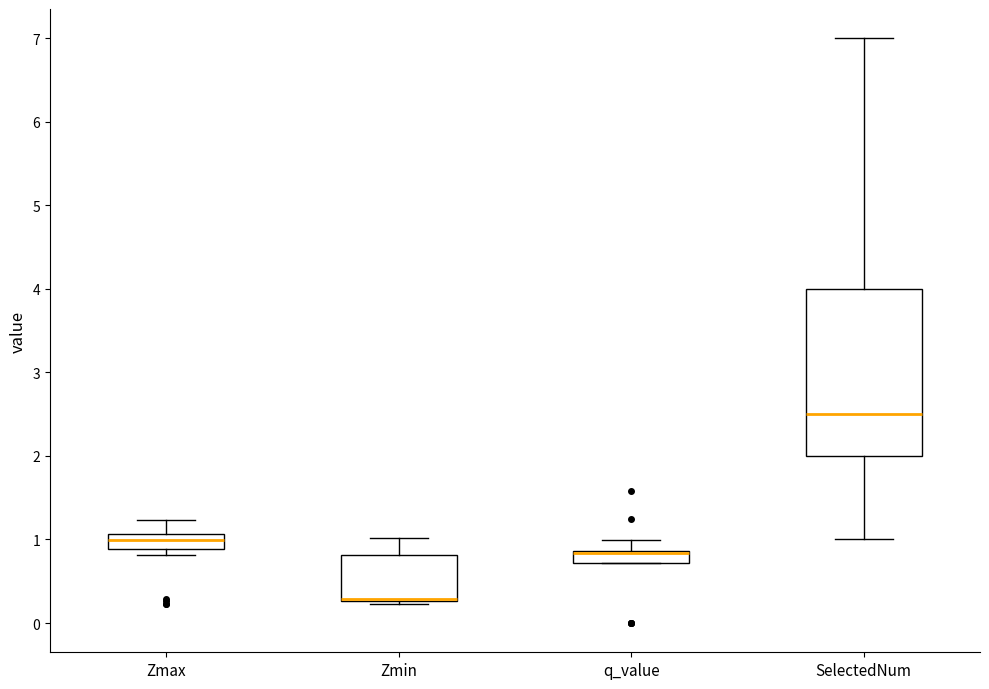

Where does the upper whisker of the box for Zmin end on the y-axis? The values are not printed on the chart, so give them approximately, as read against the axis.

1.0